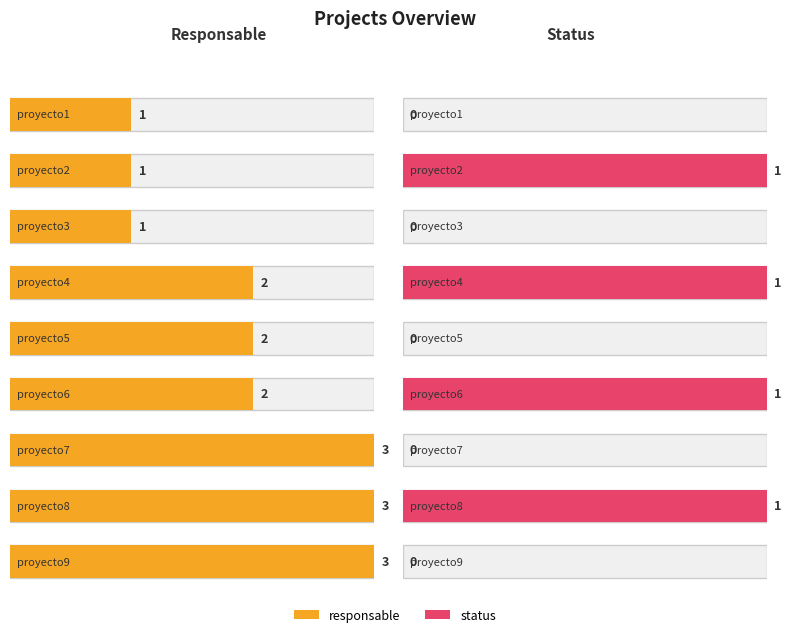

Between proyecto6 and proyecto7, which series saw the biggest shift?

responsable